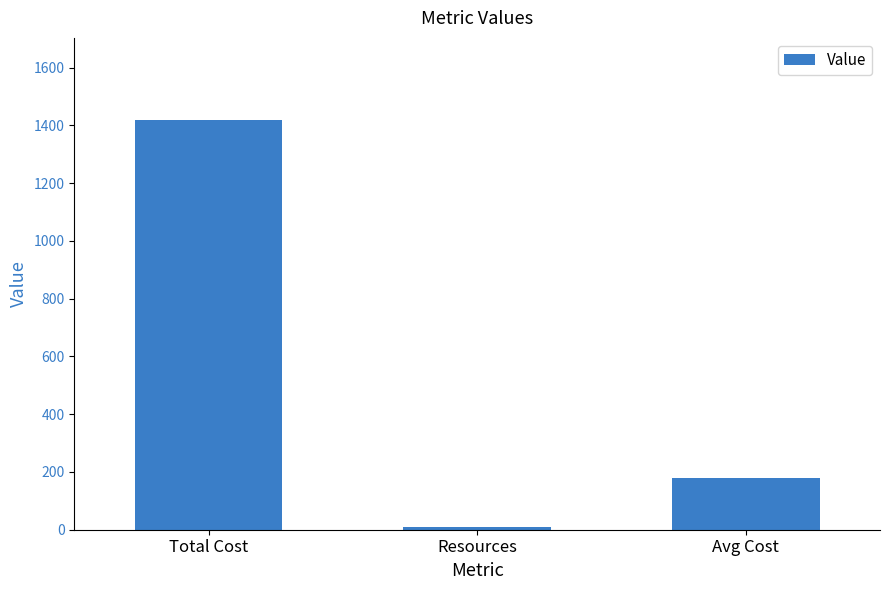

List the labels in order of value, largest first.

Total Cost, Avg Cost, Resources